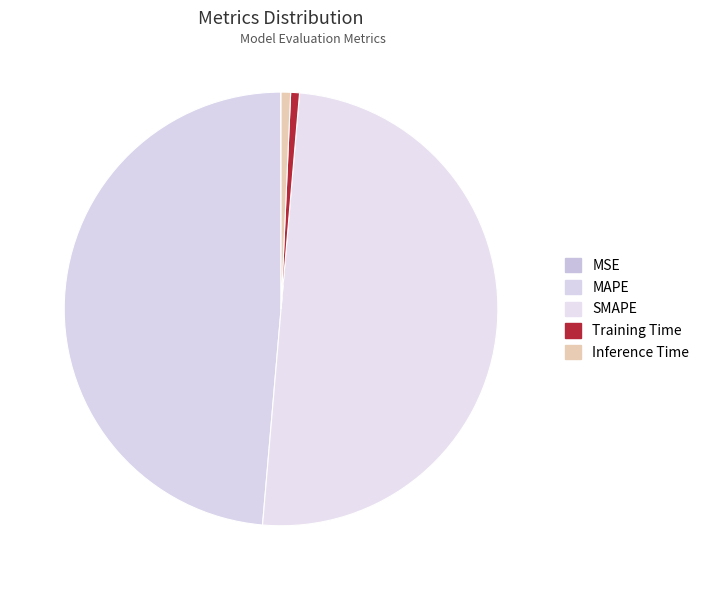

To the nearest percent, what is the difference between the Inference Time and MSE slice percentages?

1%